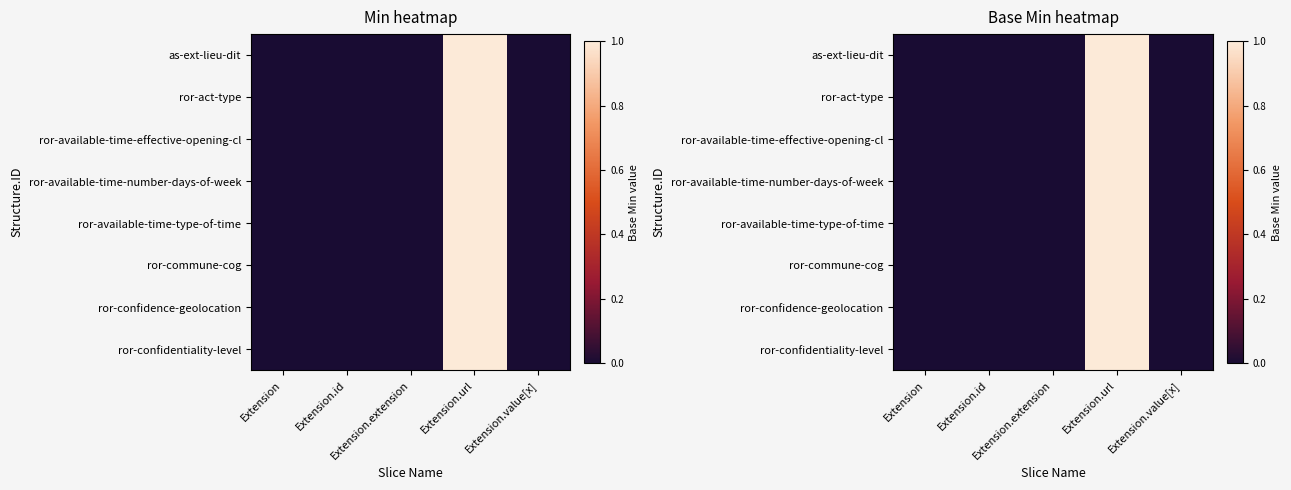

Is it true that ror-confidence-geolocation equals 0 at Extension.extension?

True